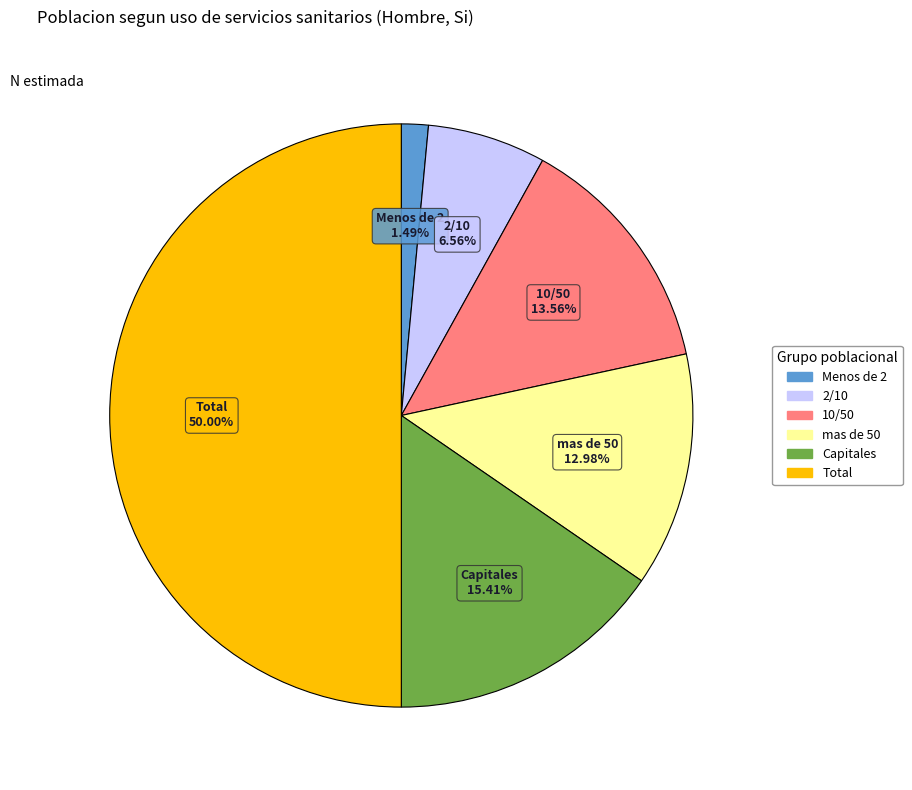

To the nearest percent, what is the average slice percentage?

17%